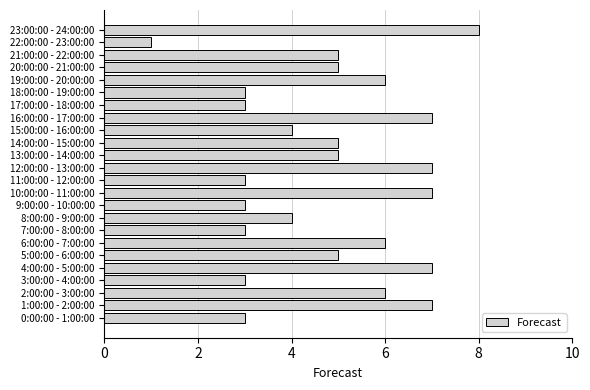

Reading bottom to top, list all the values displayed in this chart.

0:00:00 - 1:00:00=3	1:00:00 - 2:00:00=7	2:00:00 - 3:00:00=6	3:00:00 - 4:00:00=3	4:00:00 - 5:00:00=7	5:00:00 - 6:00:00=5	6:00:00 - 7:00:00=6	7:00:00 - 8:00:00=3	8:00:00 - 9:00:00=4	9:00:00 - 10:00:00=3	10:00:00 - 11:00:00=7	11:00:00 - 12:00:00=3	12:00:00 - 13:00:00=7	13:00:00 - 14:00:00=5	14:00:00 - 15:00:00=5	15:00:00 - 16:00:00=4	16:00:00 - 17:00:00=7	17:00:00 - 18:00:00=3	18:00:00 - 19:00:00=3	19:00:00 - 20:00:00=6	20:00:00 - 21:00:00=5	21:00:00 - 22:00:00=5	22:00:00 - 23:00:00=1	23:00:00 - 24:00:00=8